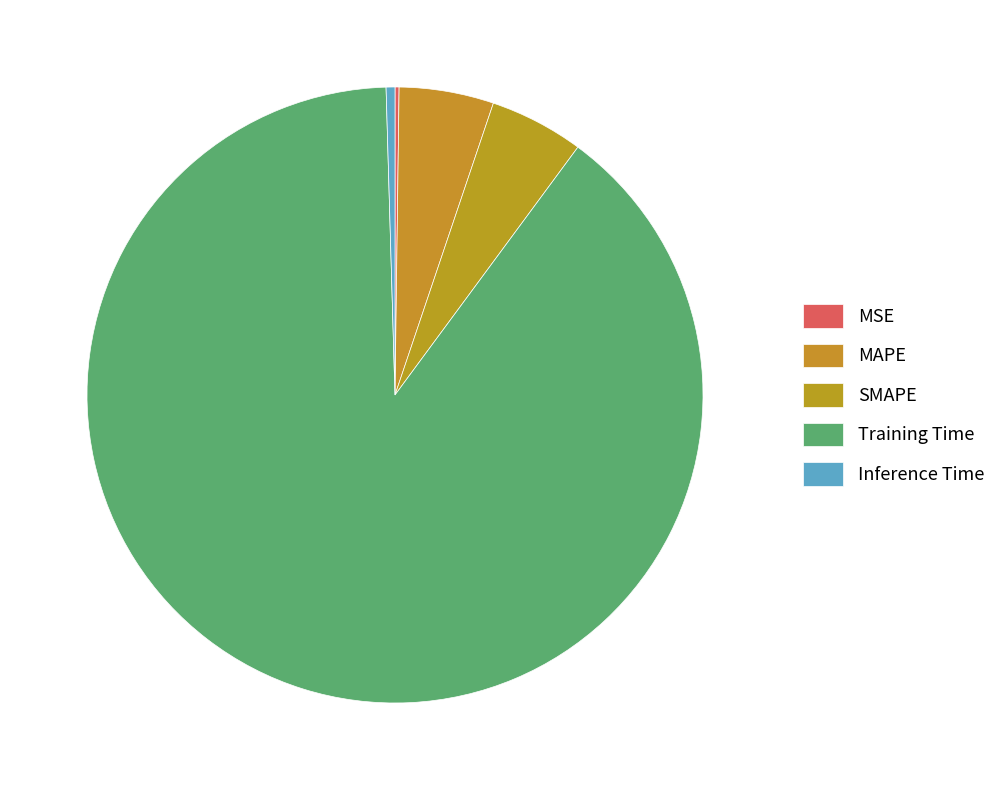

Between SMAPE and MAPE, which is larger?

MAPE